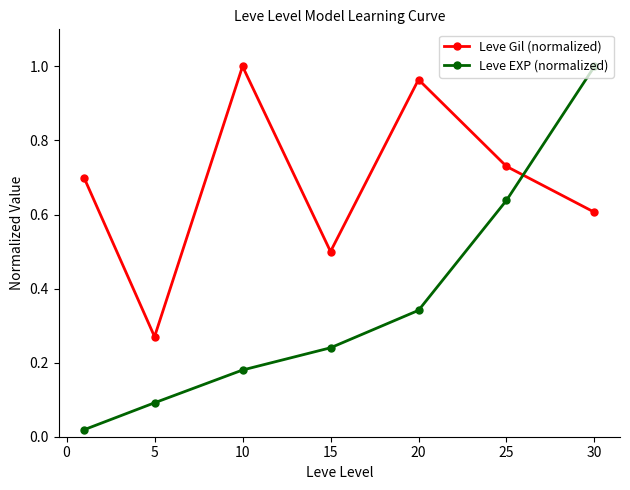

True or false: Leve Gil (normalized) and Leve EXP (normalized) cross at least once.

True